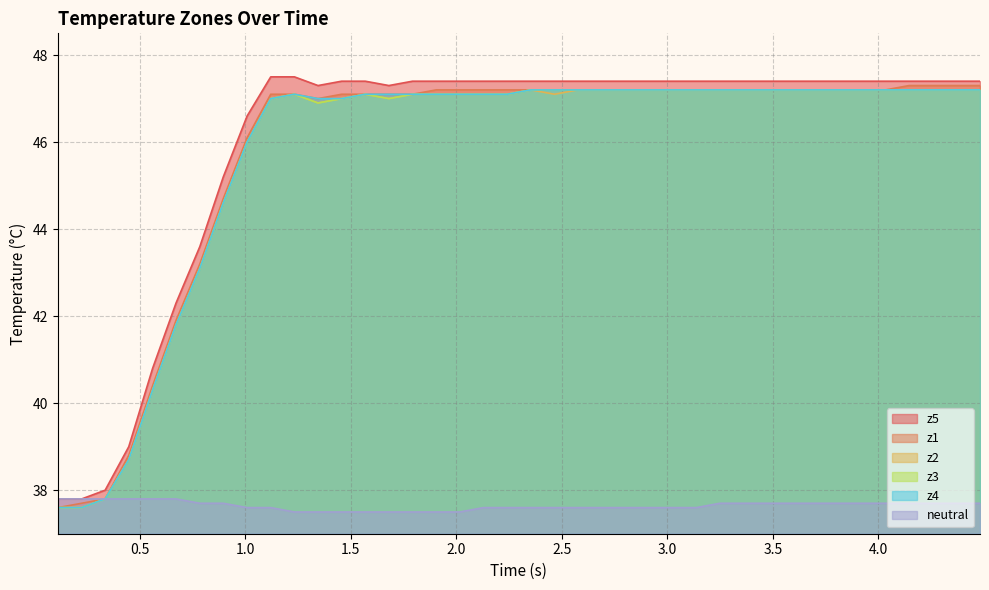

Which series has the largest range (max minus min)?

z5